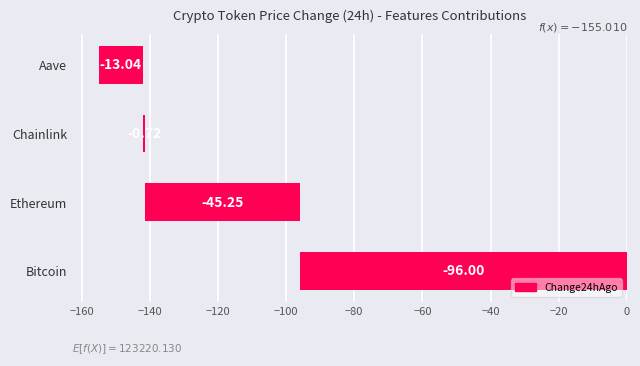

How many bars are there in total?

4